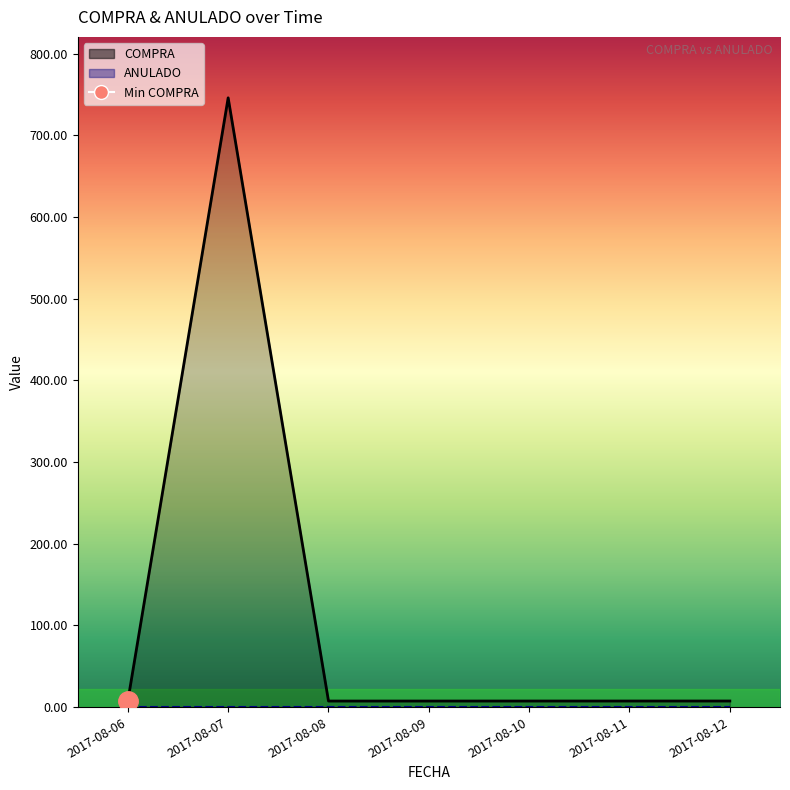

What is the value of the 3rd point from the left?

7.5